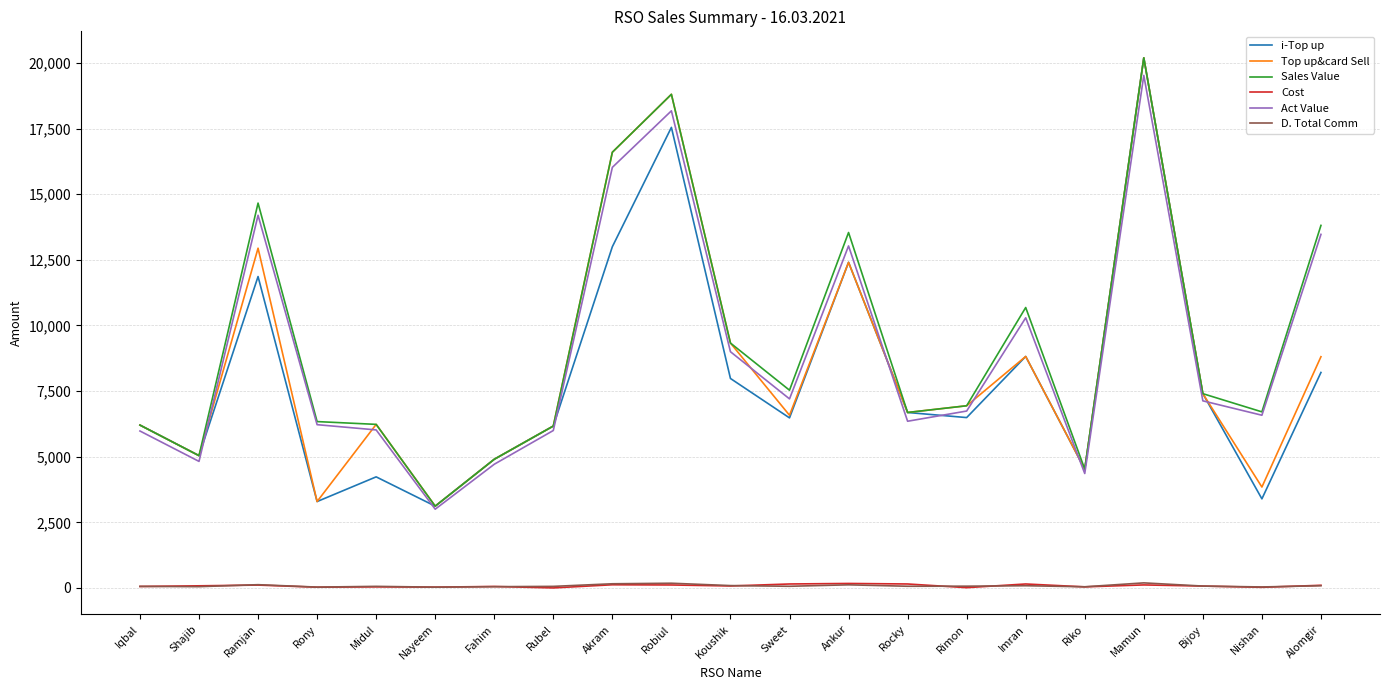

The i-Top up series shows 7484.0 at Shajib. True or false?

False